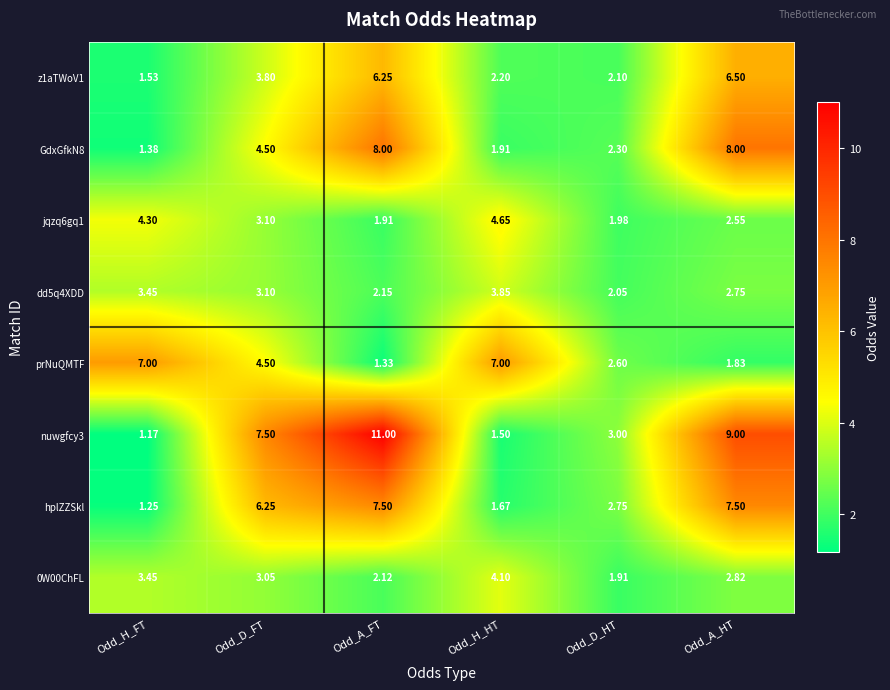

How many categories are shown in the chart?

6